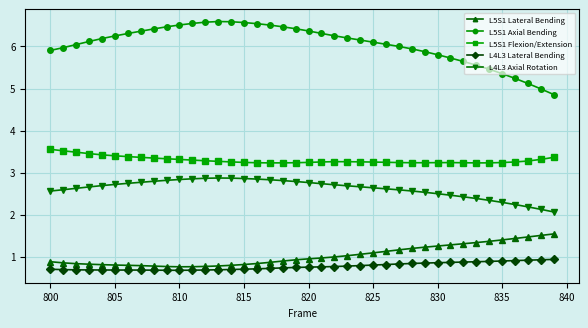

True or false: L5S1 Flexion/Extension and L4L3 Lateral Bending cross at least once.

False